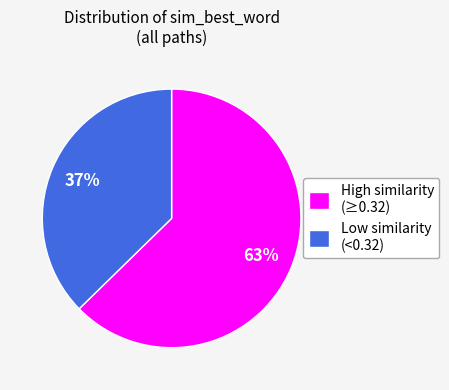

True or false: Low similarity (<0.32) accounts for 37% of the total.

True